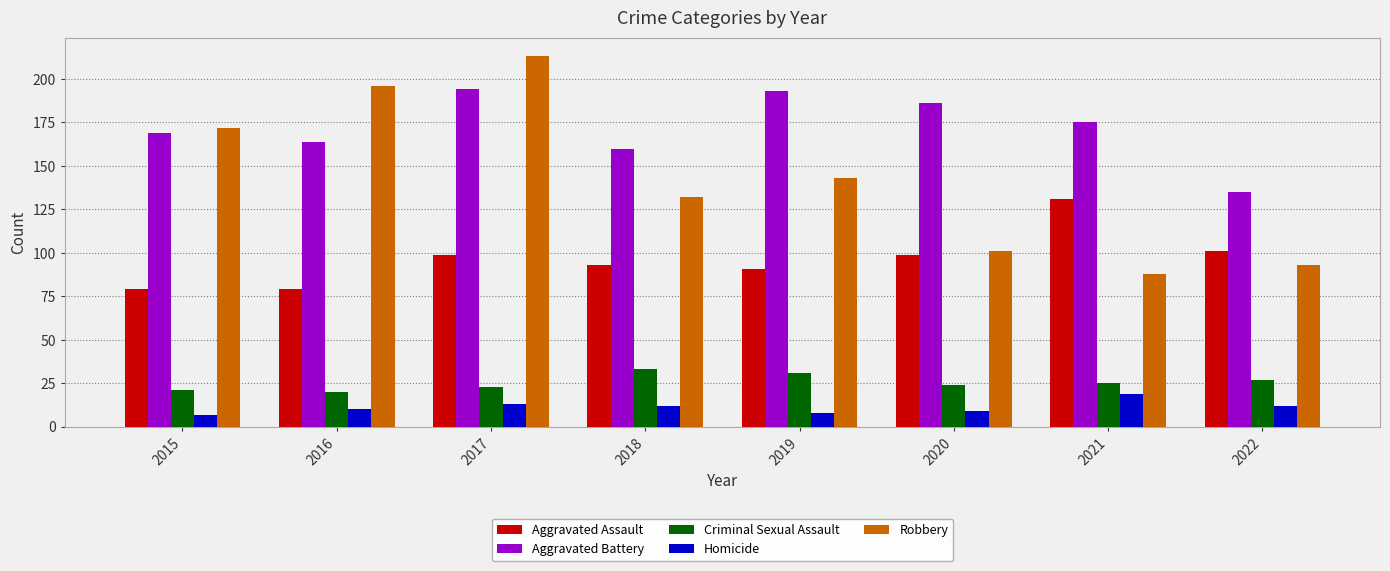

What is the greatest value displayed?

213